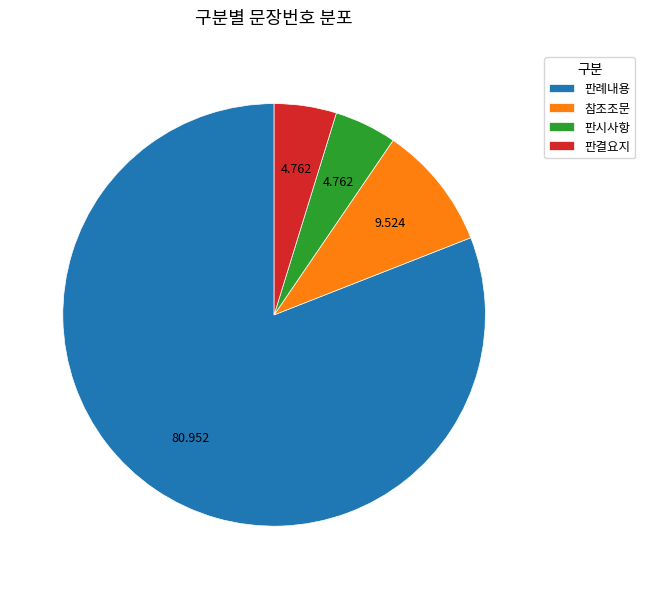

Combined, do 참조조문 and 판시사항 account for over 50%?

No